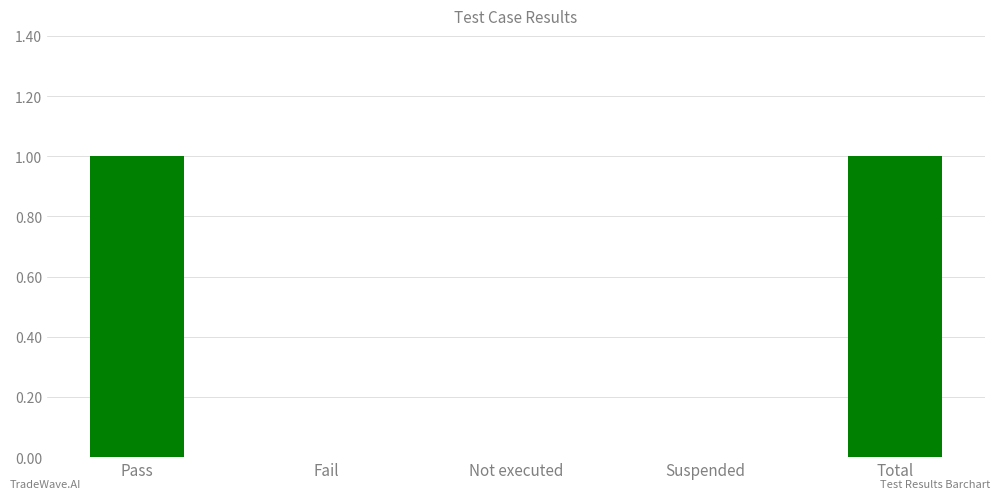

What is the maximum value shown in the chart?

1